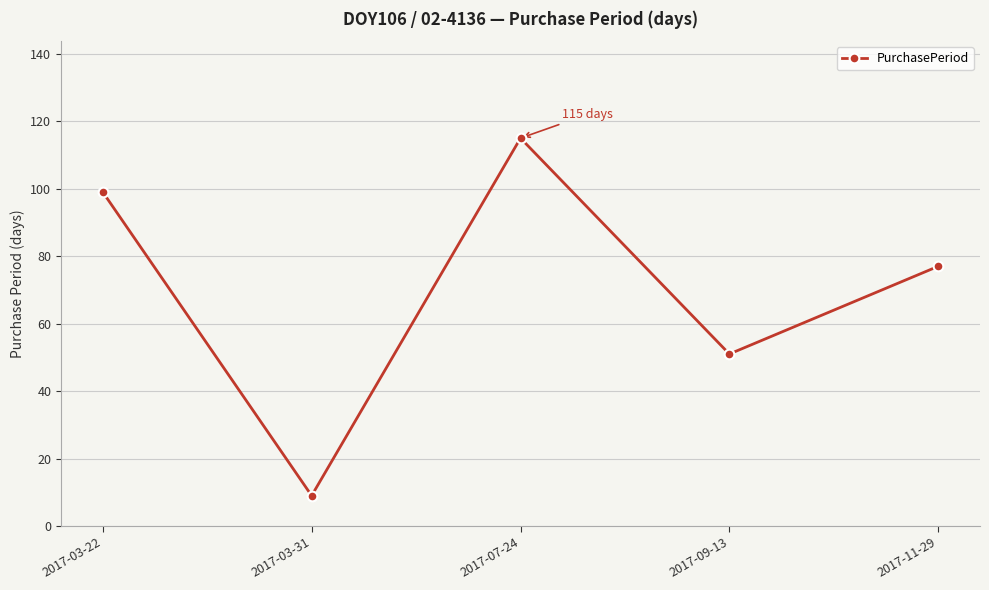

Where does the data first go above 77?

2017-03-22